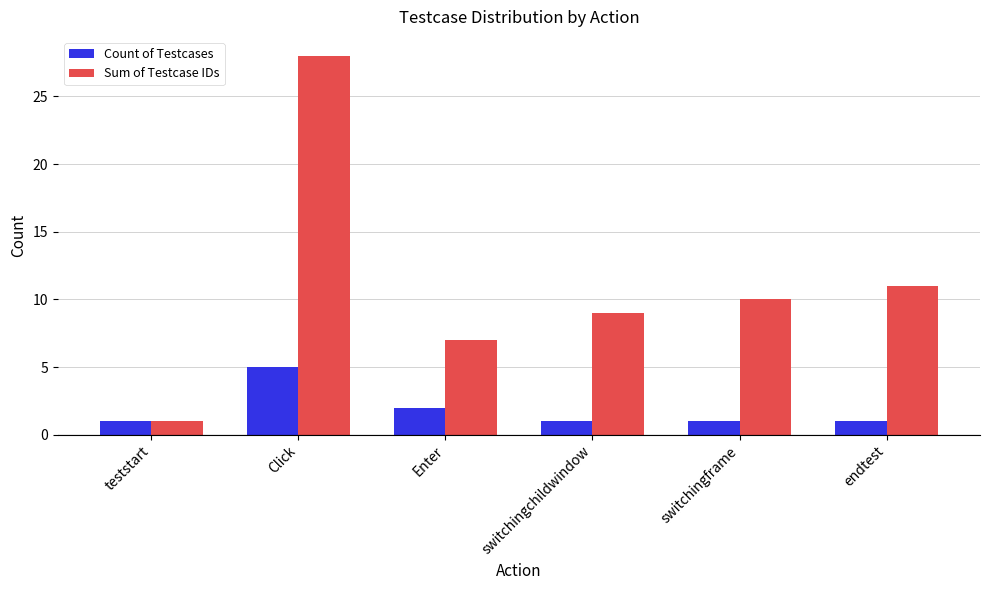

Read the Count of Testcases value at endtest.

1